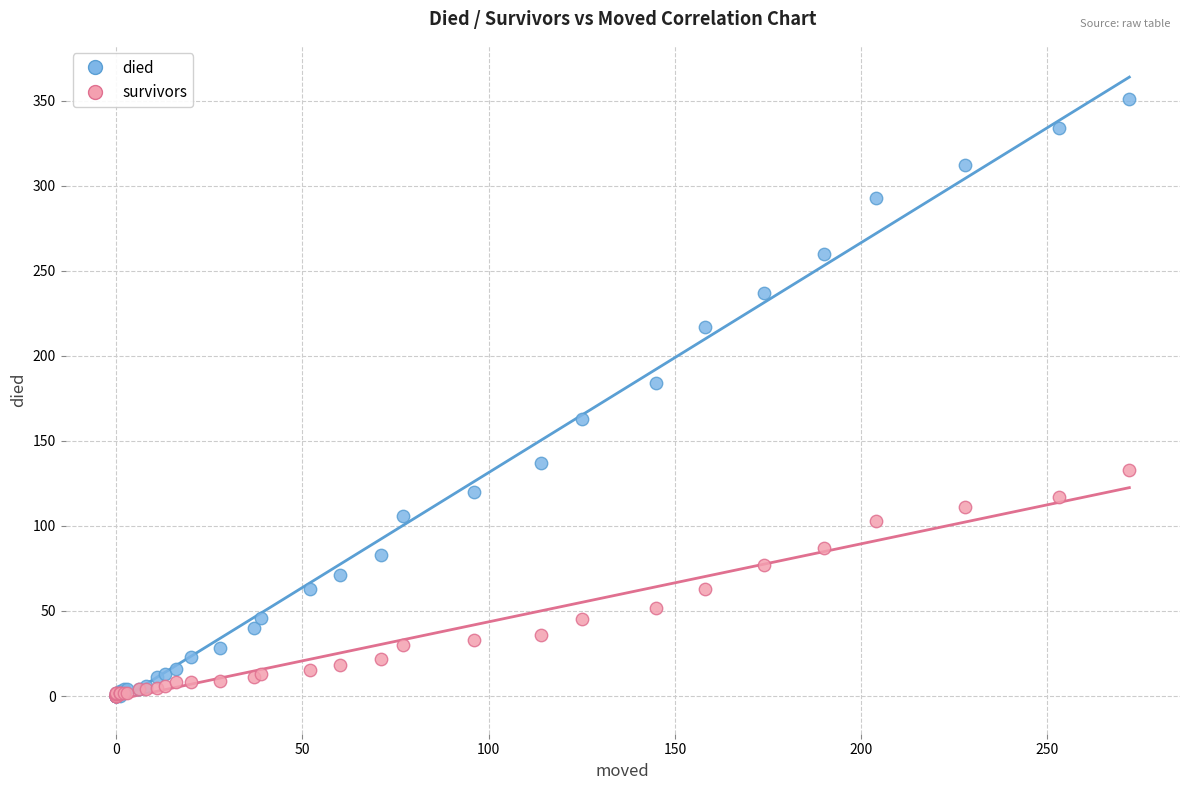

Which series reaches the maximum Y coordinate?

died